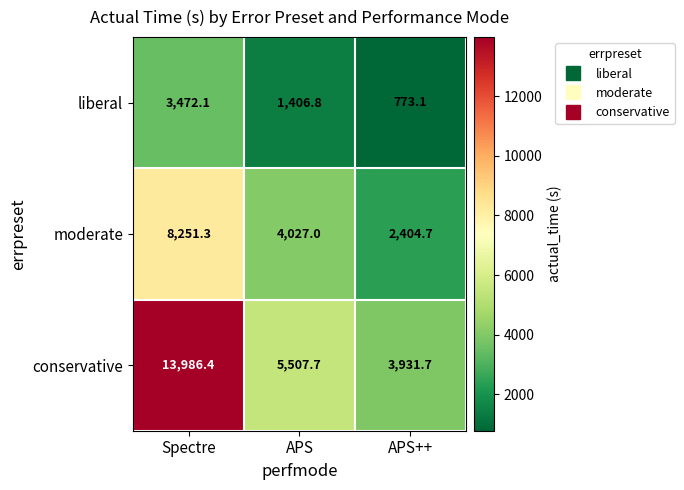

How many distinct data groups are displayed?

3